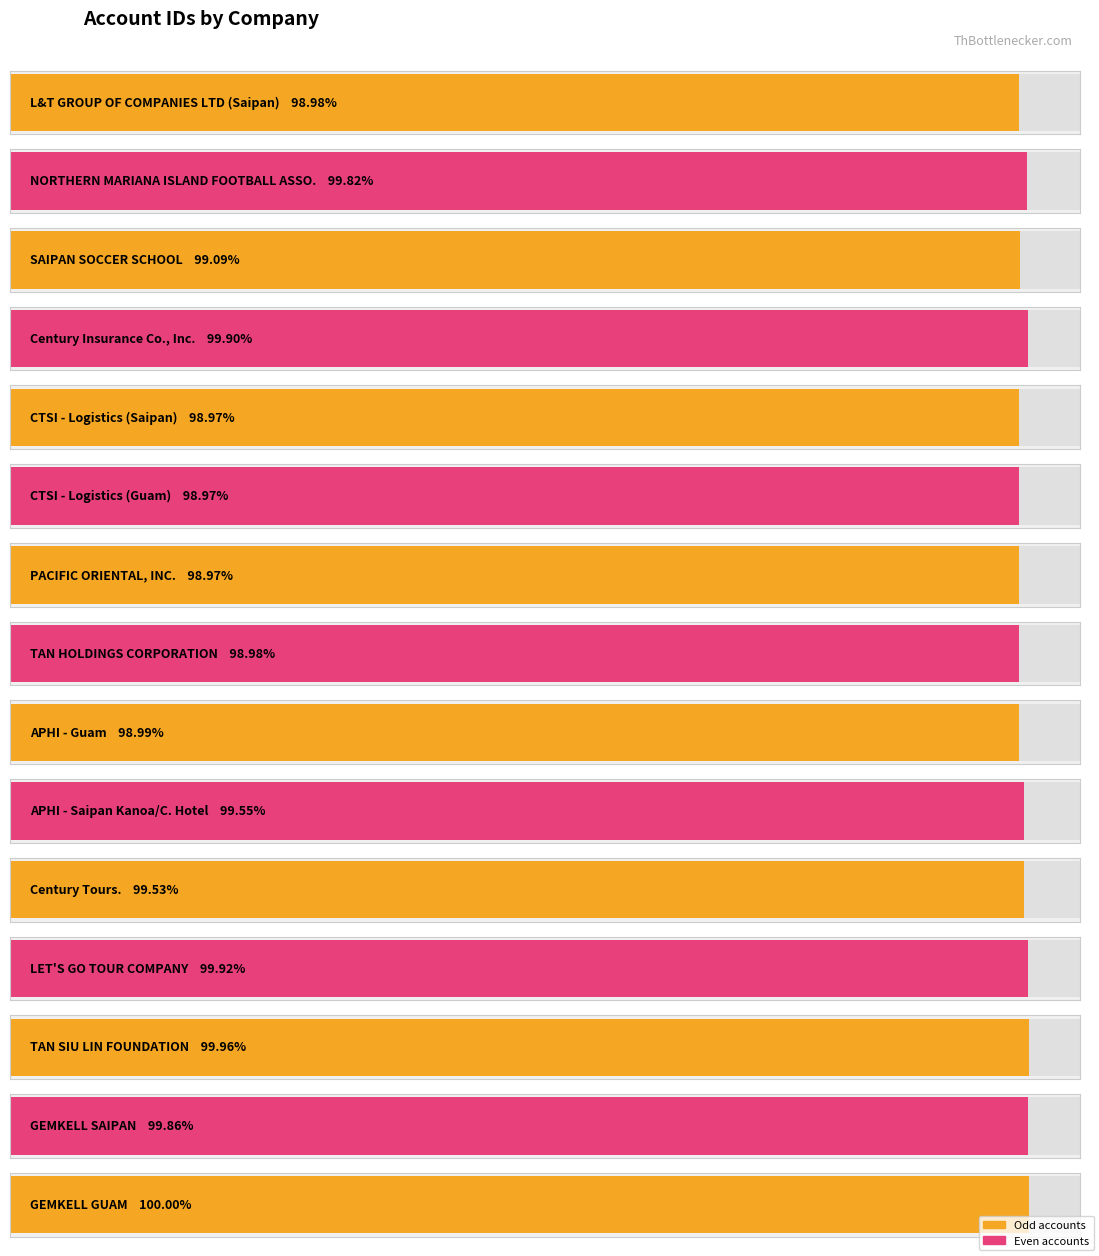

Rank the categories by value from highest to lowest.

GEMKELL GUAM, TAN SIU LIN FOUNDATION, LET'S GO TOUR COMPANY, Century Insurance Co., Inc., GEMKELL SAIPAN, NORTHERN MARIANA ISLAND FOOTBALL ASSO., APHI - Saipan Kanoa/C. Hotel, Century Tours., SAIPAN SOCCER SCHOOL, APHI - Guam, TAN HOLDINGS CORPORATION, L&T GROUP OF COMPANIES LTD (Saipan), CTSI - Logistics (Guam), PACIFIC ORIENTAL, INC., CTSI - Logistics (Saipan)